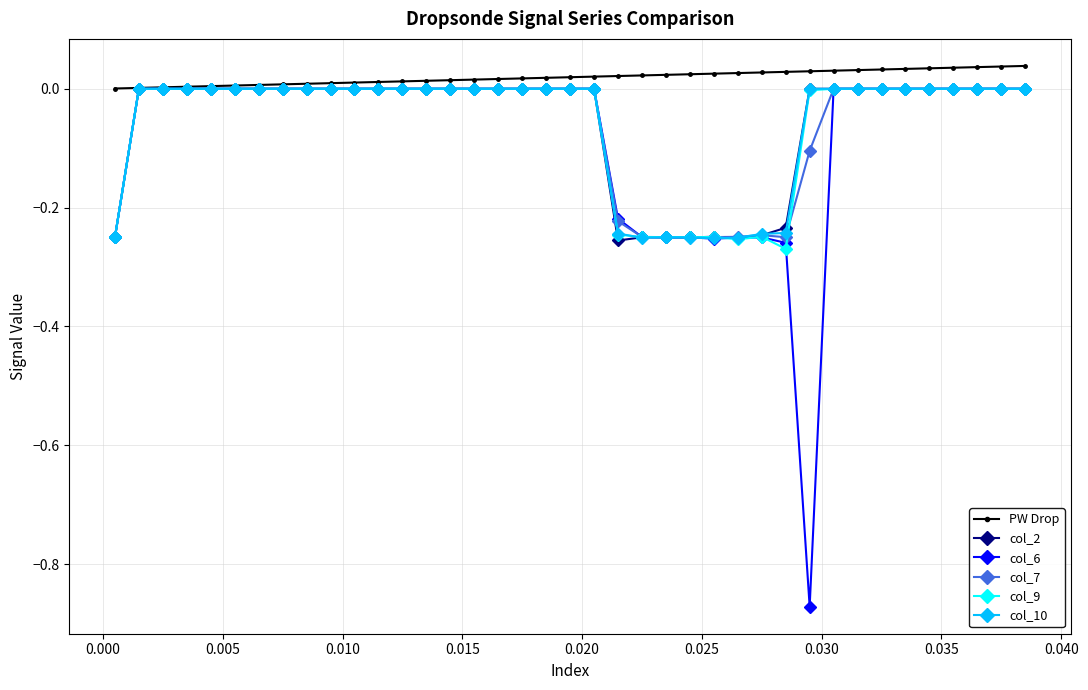

Which series has the largest range (max minus min)?

col_6